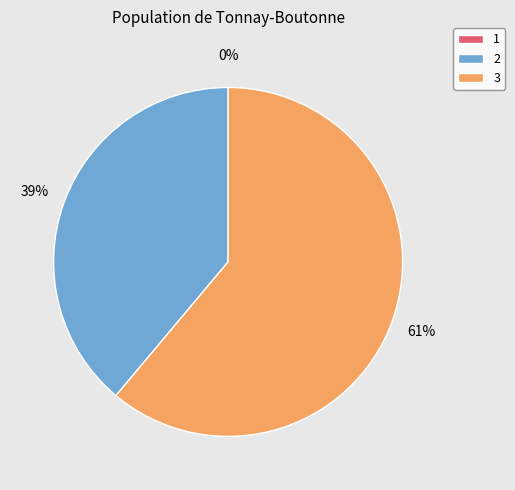

What is the largest slice in the pie chart?

3